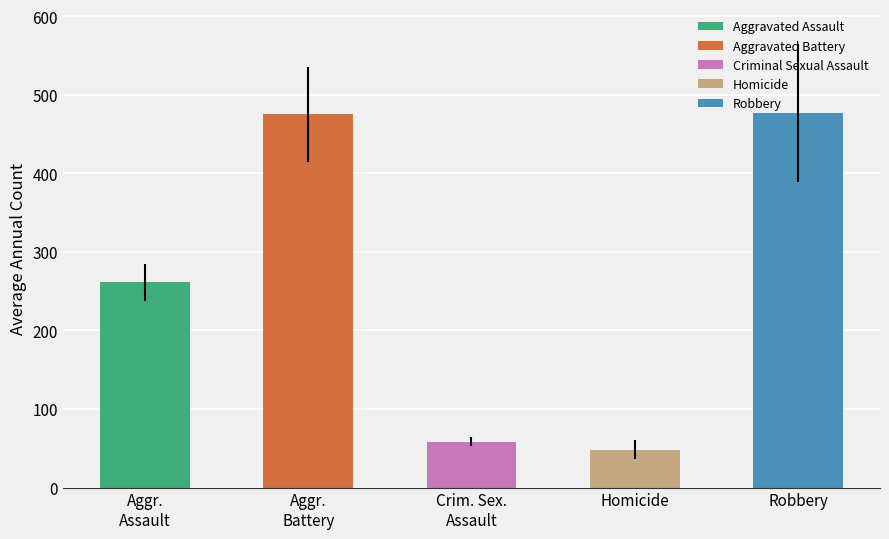

What is the label of the 2nd bar from the right?

Homicide